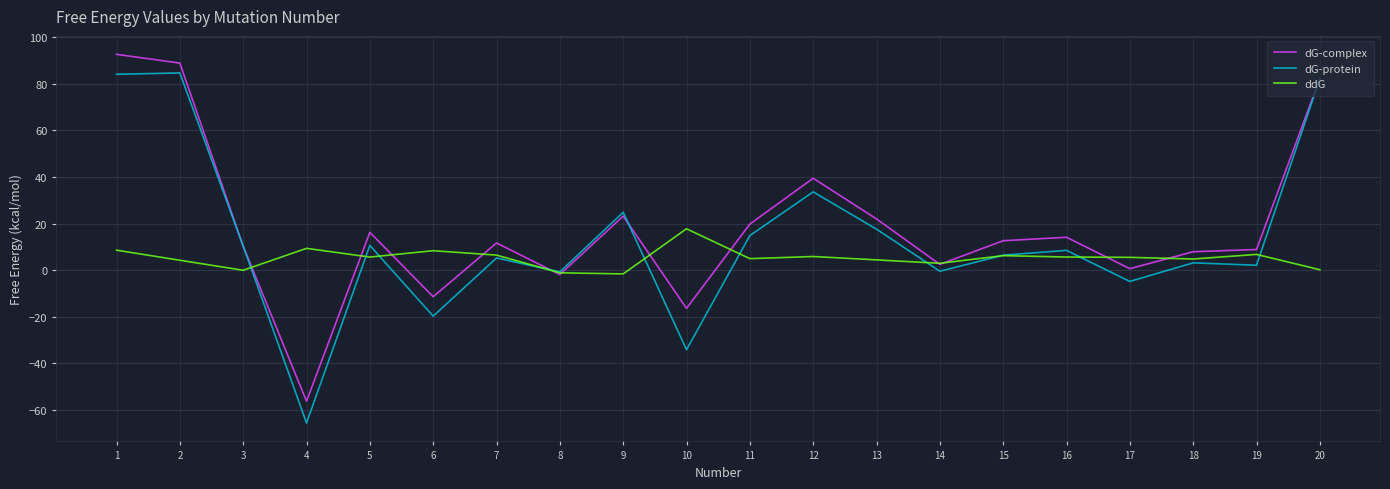

Is it true that dG-complex equals 3.6 at 7?

False